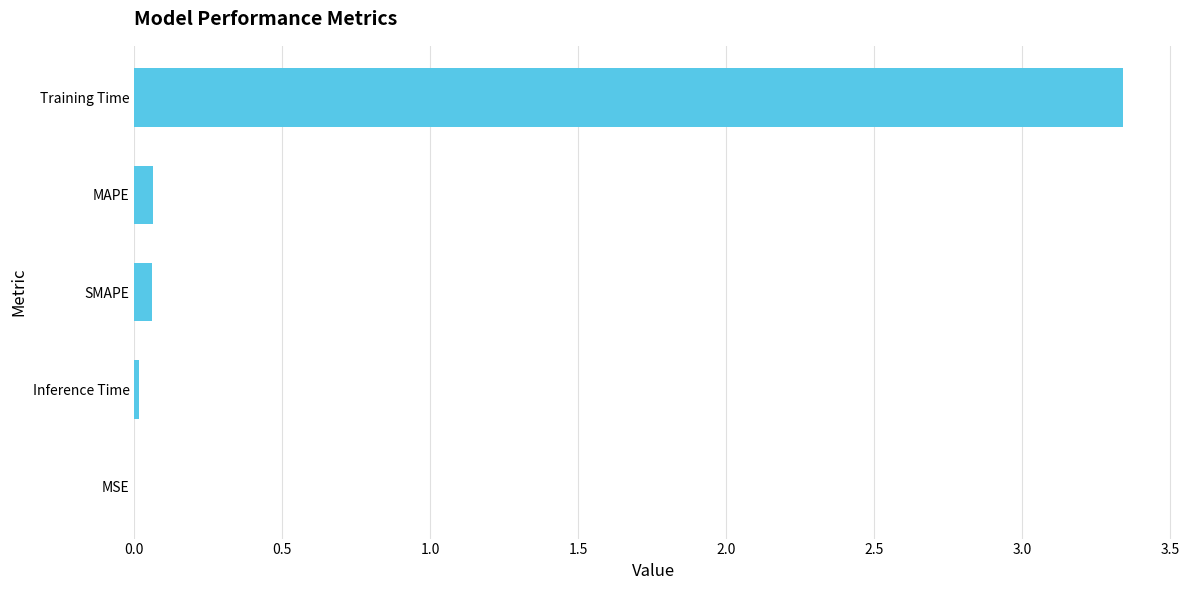

What is the sum of all values?

3.5